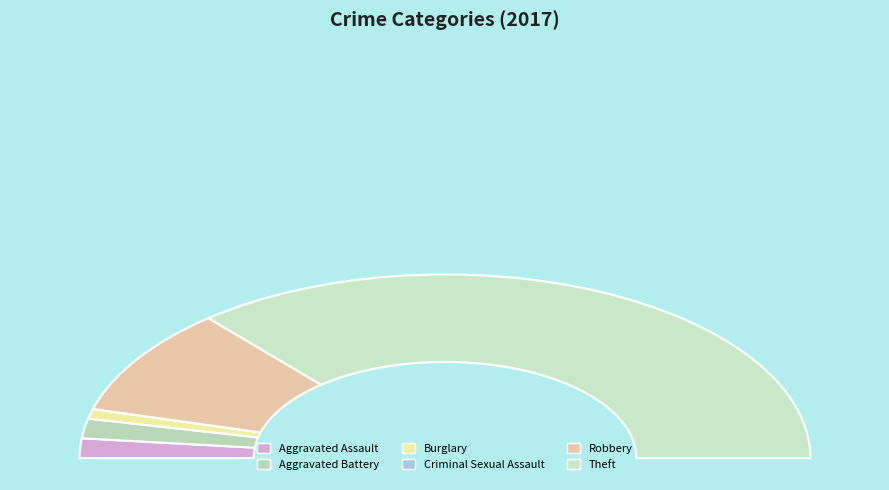

Is the sum of Theft and Criminal Sexual Assault greater than half?

Yes